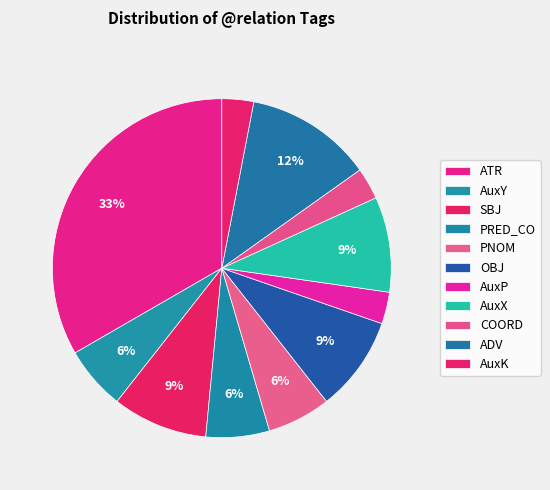

How many slices are in this pie chart?

11